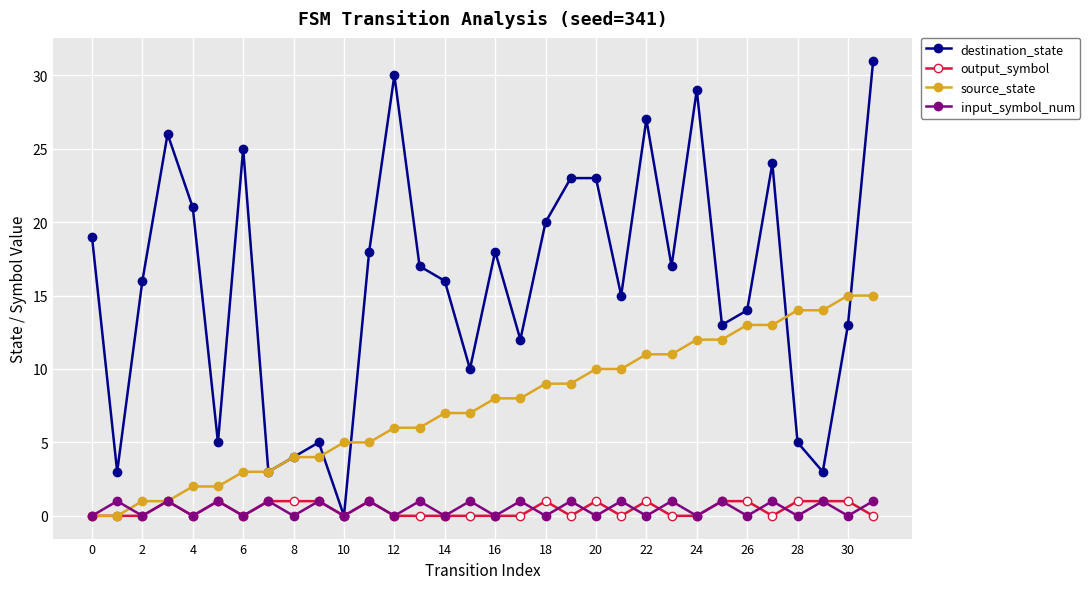

Which series has the largest range (max minus min)?

destination_state